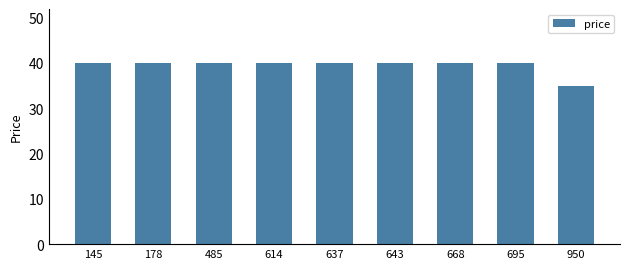

What is the average value?

39.3